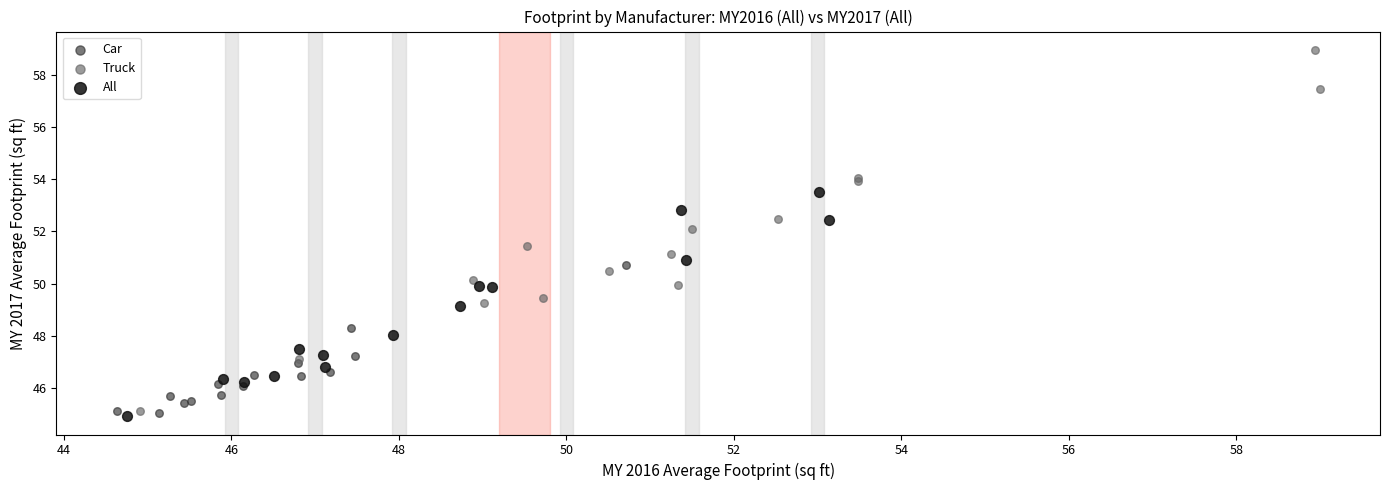

Which series contains the highest Y value?

Truck